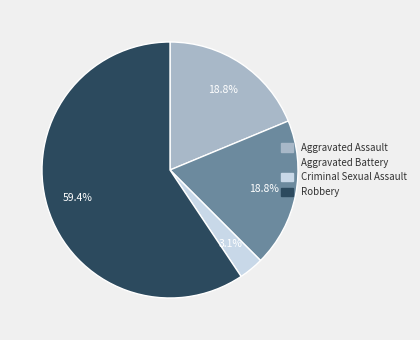

How many segments does this pie chart have?

4